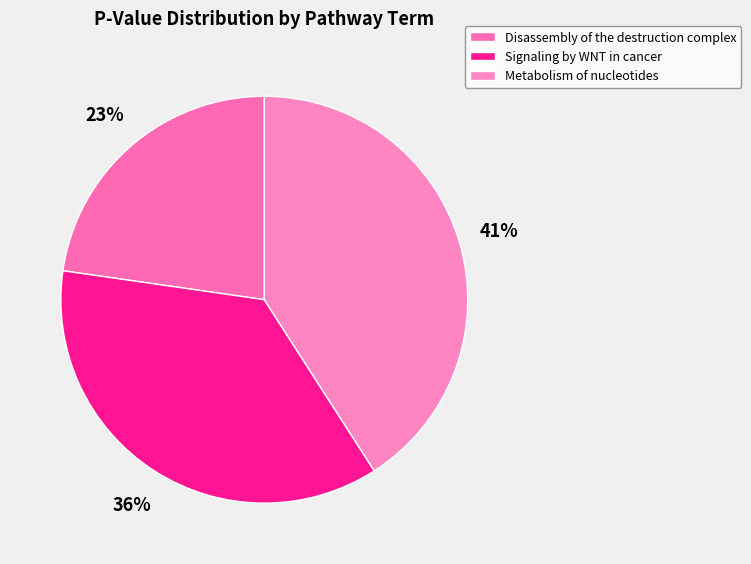

To the nearest percent, what portion does Signaling by WNT in cancer represent?

36%